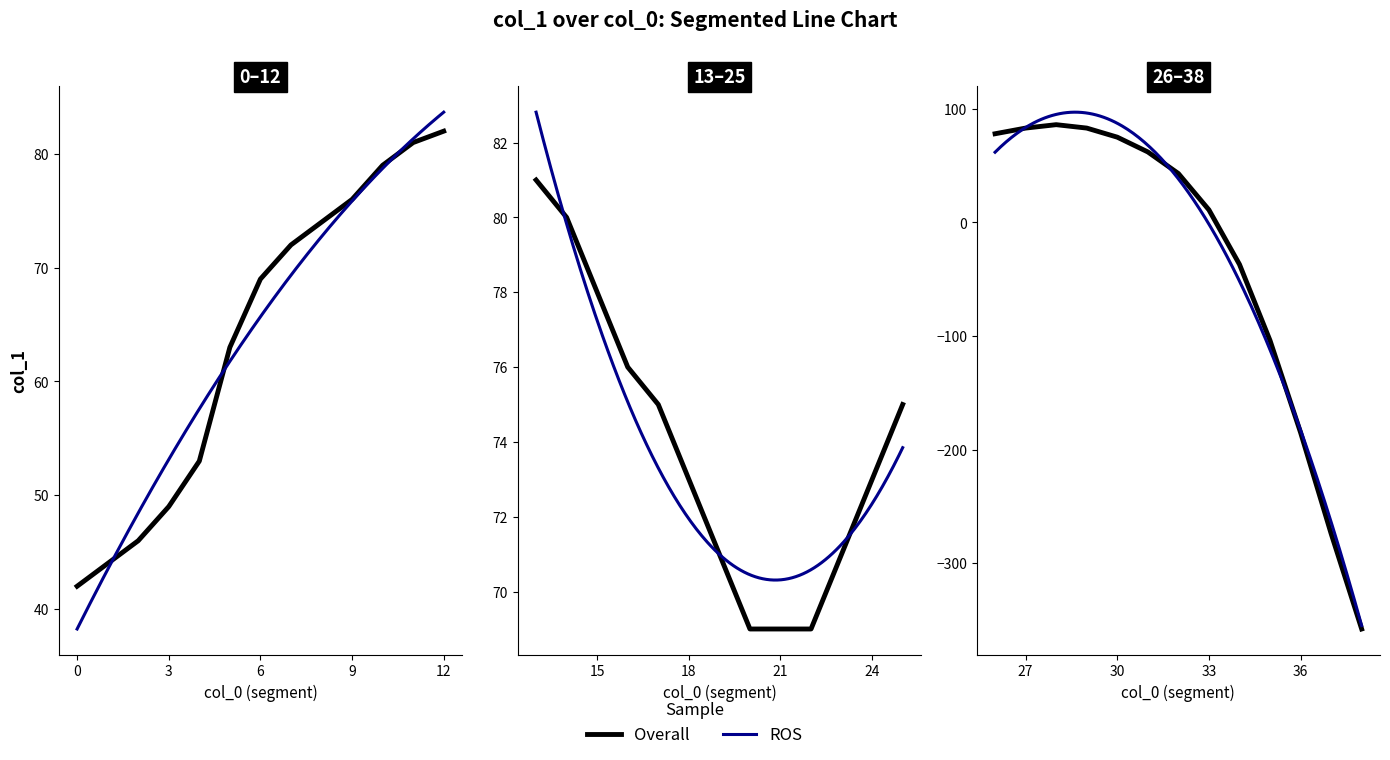

What is the value of the 14th point from the left?

81